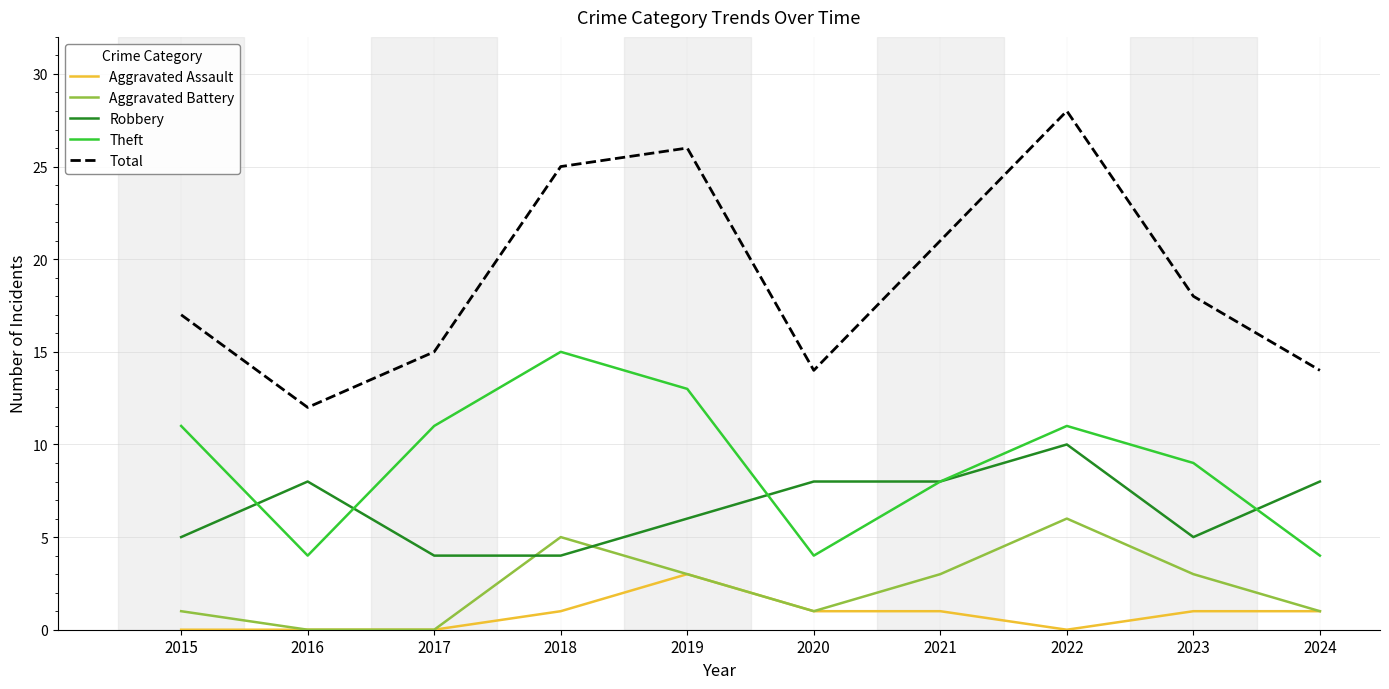

How many lines are shown in the chart?

5